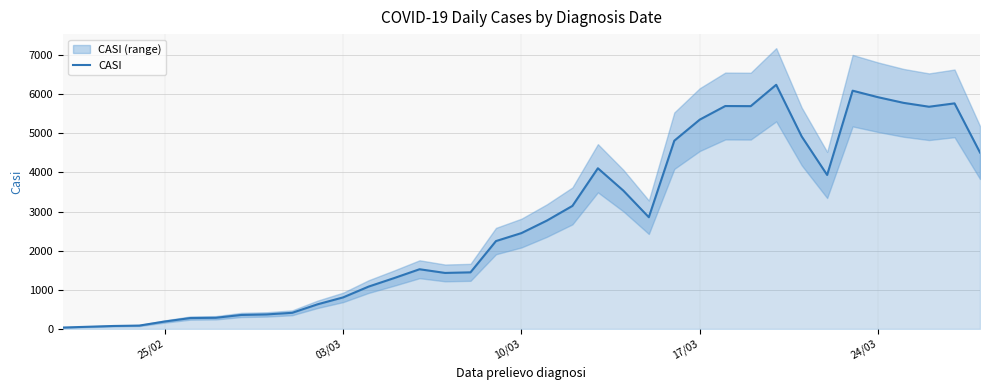

What is the value of the 29th point from the left?

6238